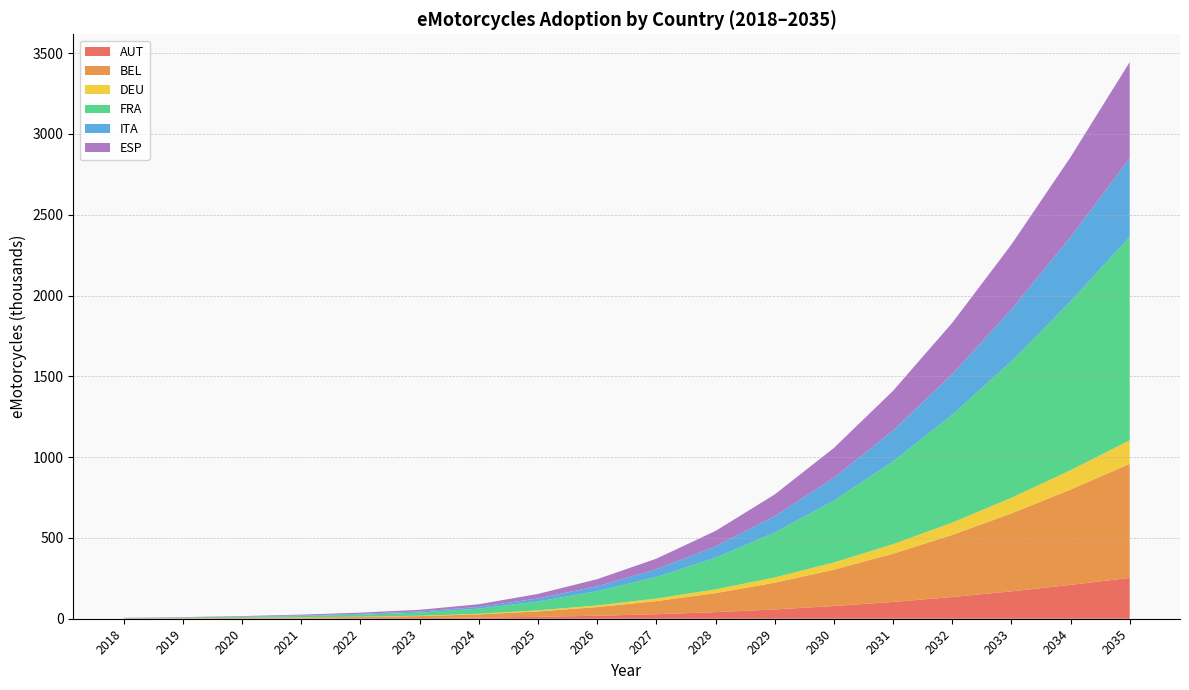

Reading left to right, transcribe all the data shown in this chart.

AUT: 2018=0.7	2019=1.0	2020=1.4	2021=2.0	2022=3.0	2023=4.3	2024=7.0	2025=11.7	2026=18.6	2027=28.0	2028=40.8	2029=57.4	2030=78.5	2031=104.0	2032=134.3	2033=169.5	2034=209.4	2035=252.9
BEL: 2018=0.9	2019=2.2	2020=3.9	2021=5.8	2022=8.3	2023=12.2	2024=19.9	2025=33.7	2026=53.6	2027=81.1	2028=117.8	2029=165.4	2030=225.4	2031=298.4	2032=384.3	2033=482.1	2034=590.0	2035=705.6
DEU: 2018=0.2	2019=0.4	2020=0.6	2021=1.0	2022=1.5	2023=2.2	2024=3.7	2025=6.5	2026=10.4	2027=15.9	2028=23.2	2029=32.6	2030=44.4	2031=58.8	2032=76.2	2033=96.5	2034=119.7	2035=145.7
FRA: 2018=2.0	2019=3.4	2020=5.3	2021=8.3	2022=12.6	2023=19.3	2024=31.8	2025=54.7	2026=87.6	2027=133.3	2028=195.8	2029=278.0	2030=383.0	2031=512.7	2032=667.1	2033=845.1	2034=1043.9	2035=1259.6
ITA: 2018=1.0	2019=1.4	2020=2.2	2021=3.3	2022=5.0	2023=7.0	2024=11.0	2025=19.0	2026=30.7	2027=47.3	2028=70.0	2029=100.9	2030=140.9	2031=190.8	2032=250.6	2033=320.3	2034=398.9	2035=485.1
ESP: 2018=0.8	2019=1.6	2020=3.0	2021=4.9	2022=7.4	2023=10.4	2024=16.4	2025=27.8	2026=44.0	2027=66.0	2028=95.5	2029=134.5	2030=184.3	2031=245.5	2032=318.0	2033=401.5	2034=494.6	2035=595.4